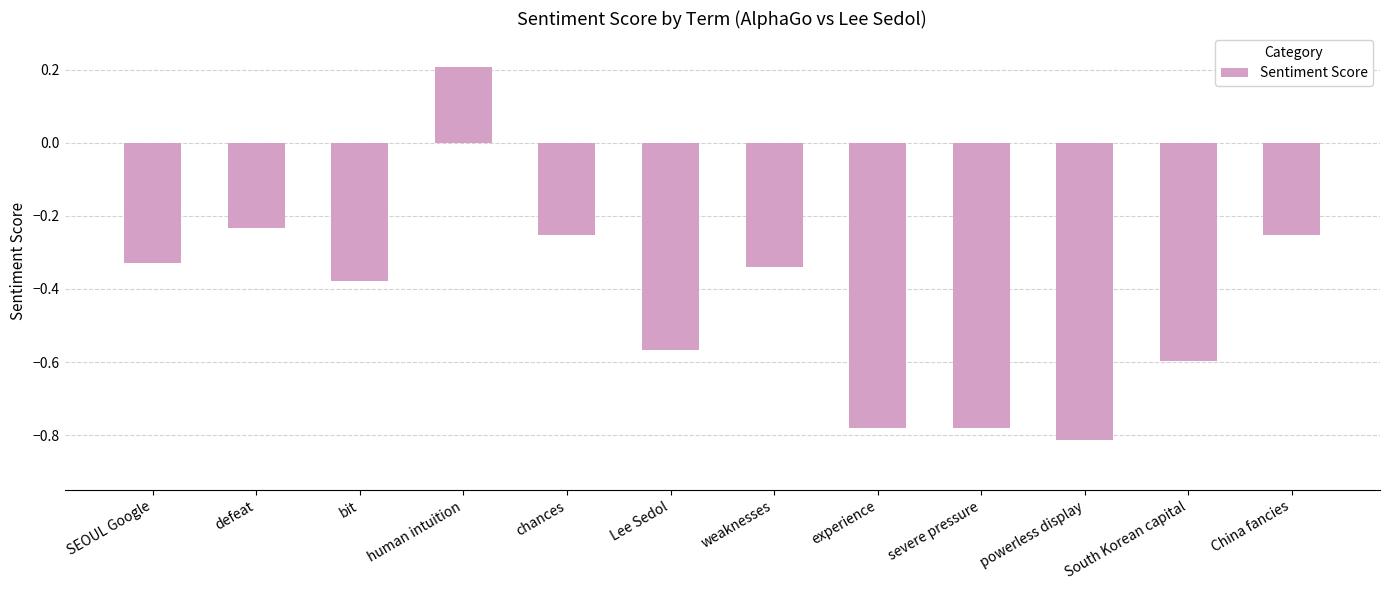

How many bars are there in total?

12